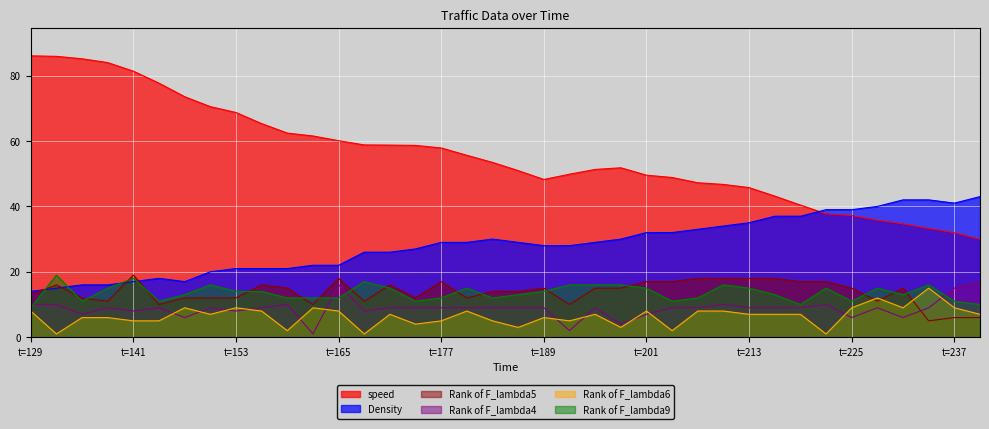

How many categories are shown in the chart?

38